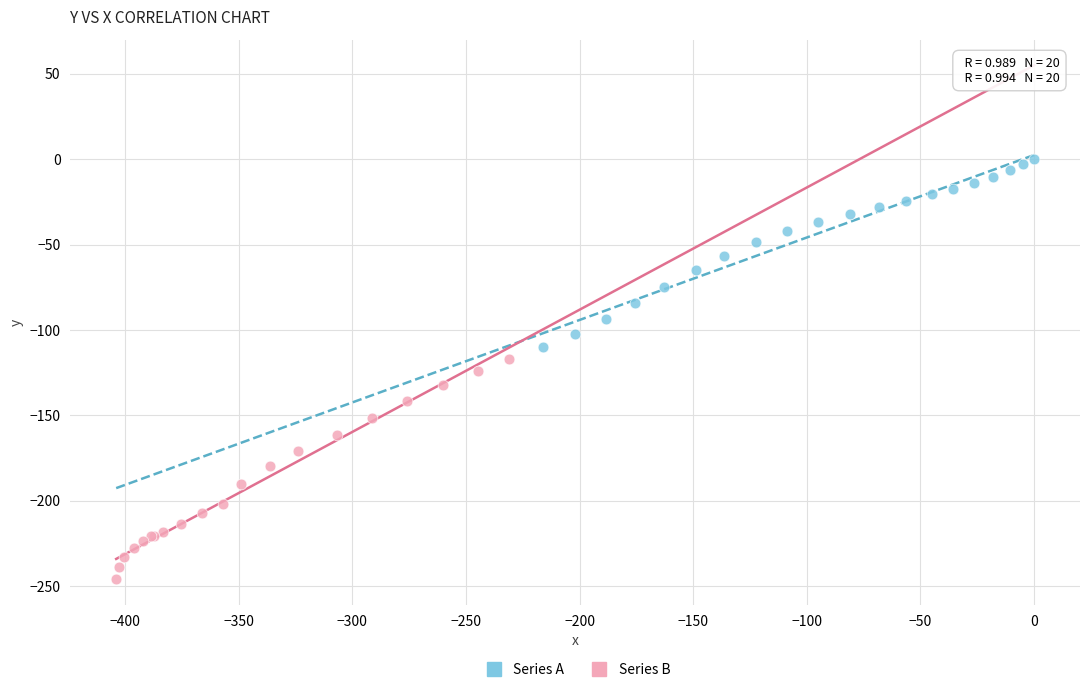

Which series contains the lowest Y value?

Series B